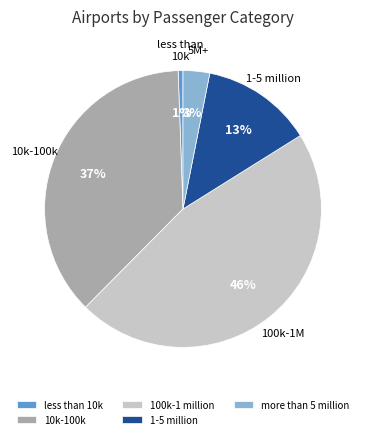

Is there a majority slice in this chart?

No